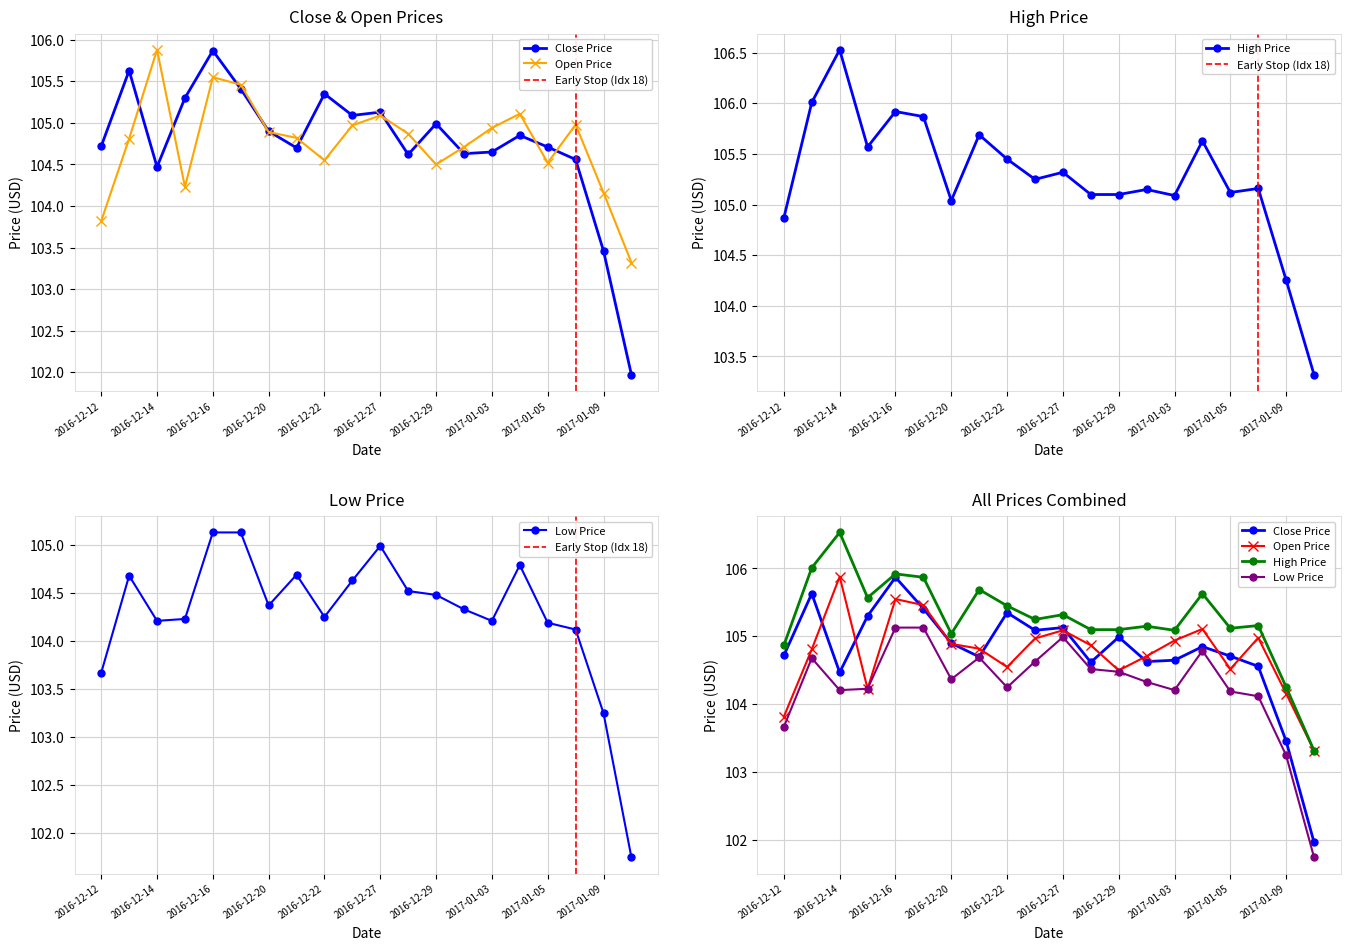

Is this an area chart (filled region under the line)?

No